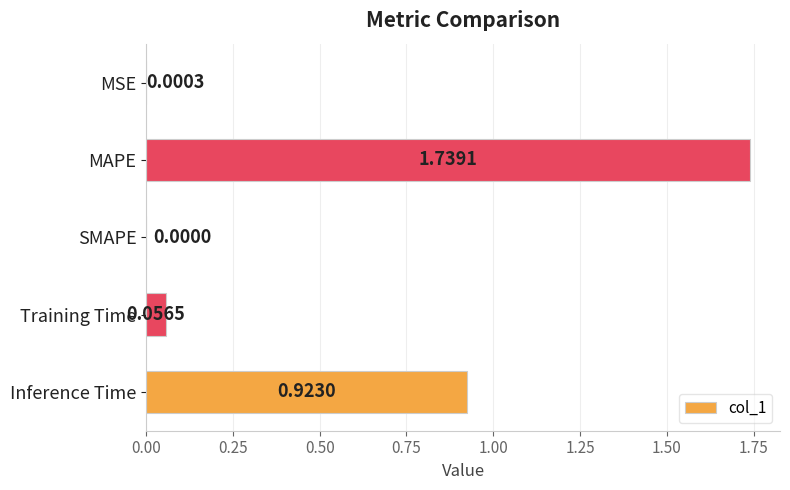

What is the change in value from MSE to Training Time?

+0.1